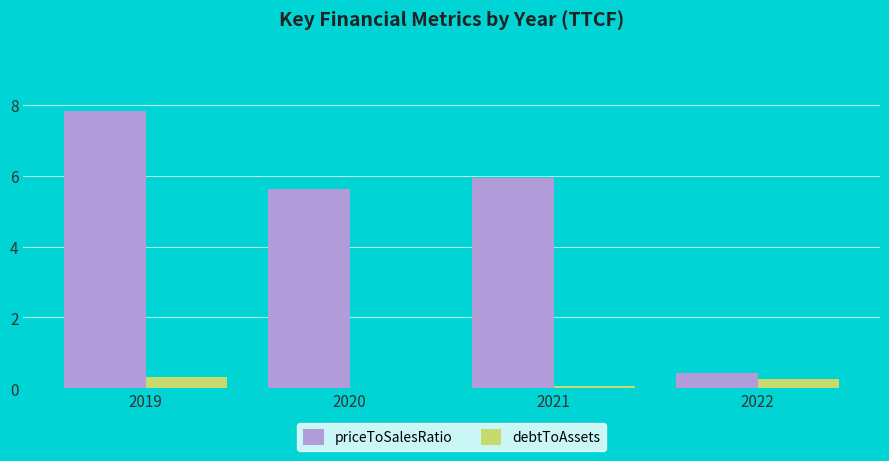

Are the bars grouped side by side (vs. stacked)?

Yes